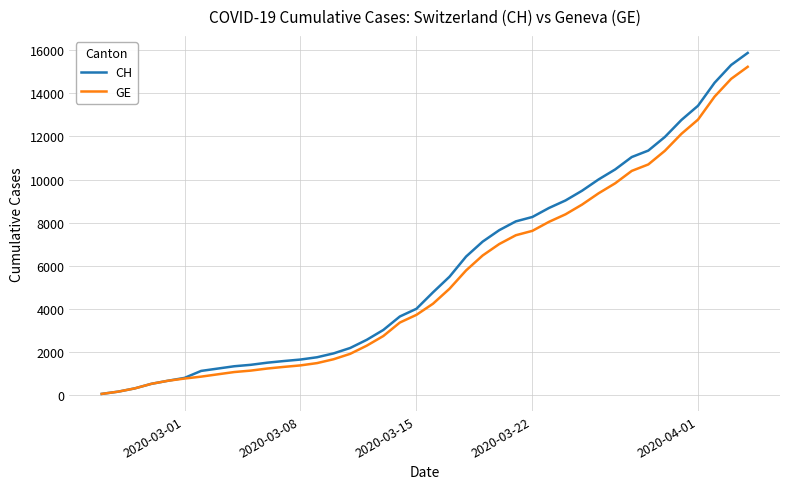

What is the maximum value for GE?

15219